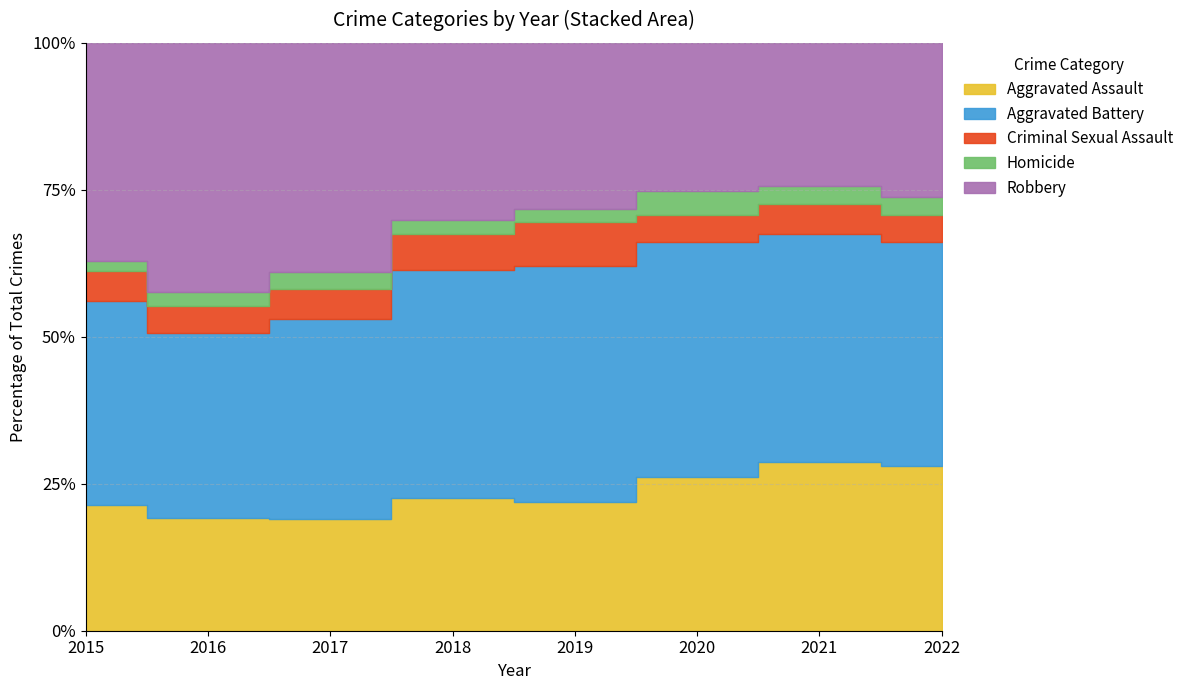

True or false: Aggravated Assault and Homicide cross at least once.

False